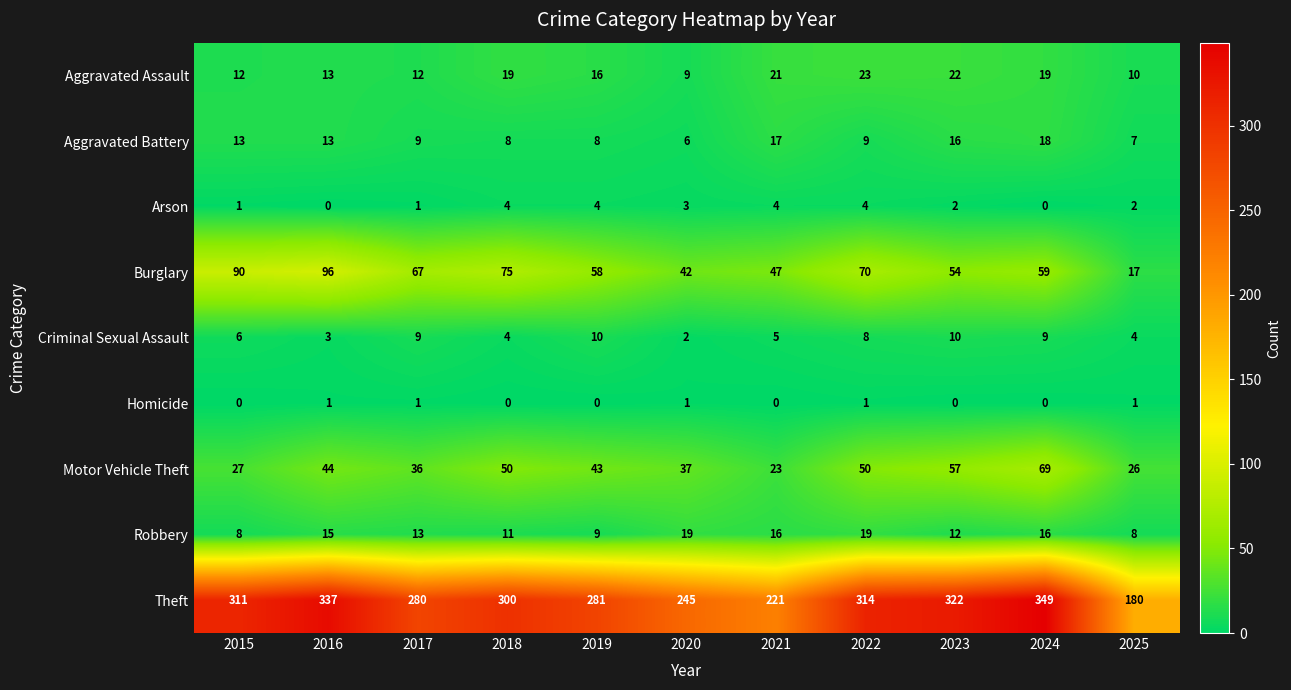

What is the difference between the highest and lowest values at 2023?

322